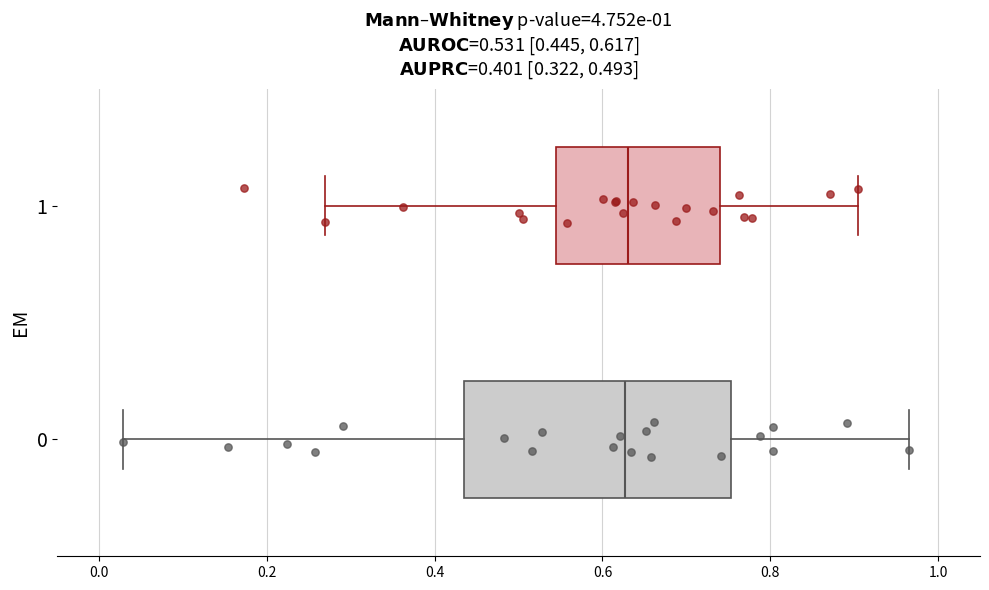

Comparing the boxes themselves (not the whiskers), which one is the widest?

0